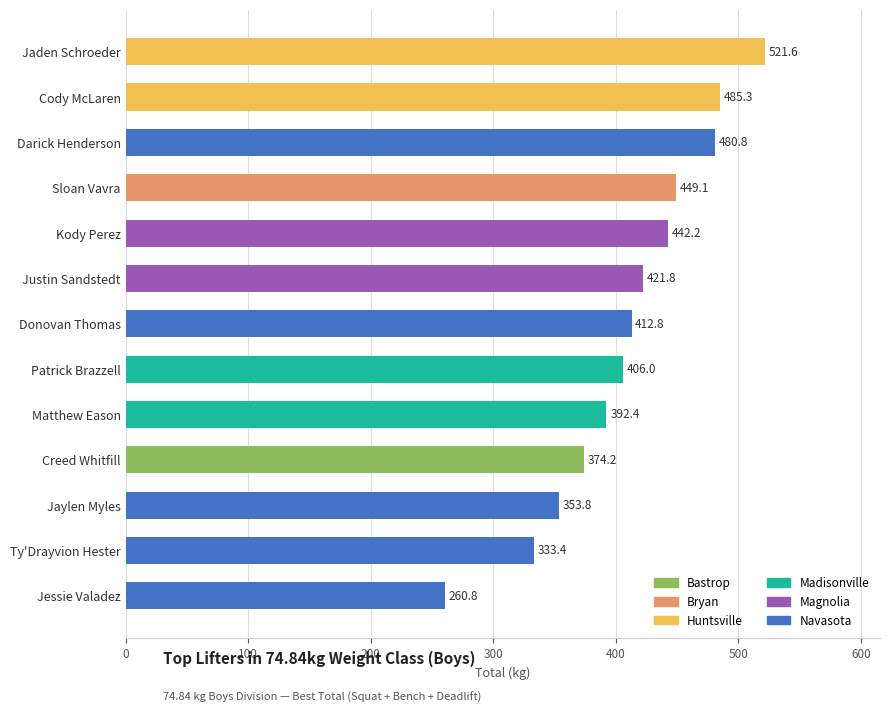

At which label is the value closest to 391?

Matthew Eason